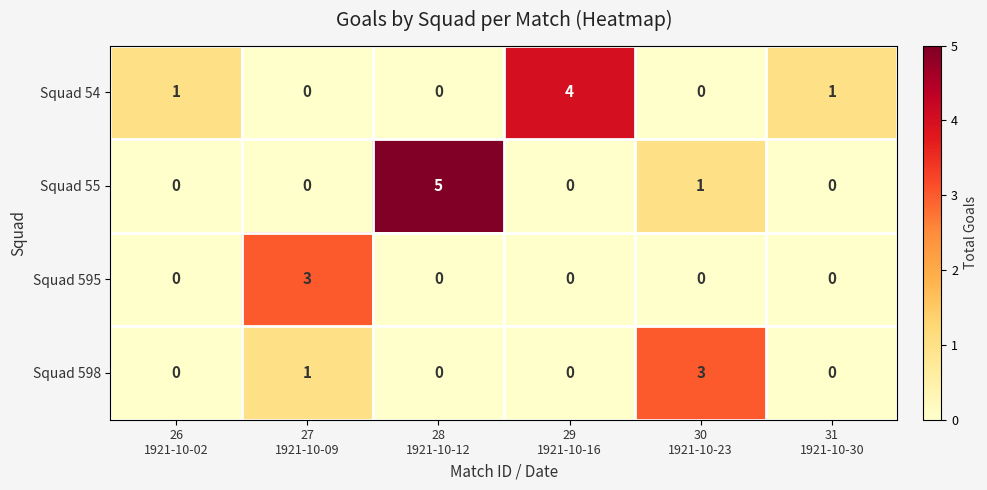

Reading left to right, list all the values displayed in this chart.

Squad 54: 1	0	0	4	0	1
Squad 55: 0	0	5	0	1	0
Squad 595: 0	3	0	0	0	0
Squad 598: 0	1	0	0	3	0